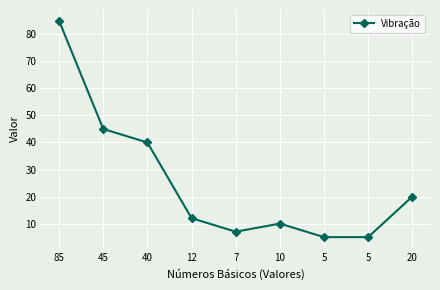

How many lines are shown in the chart?

1